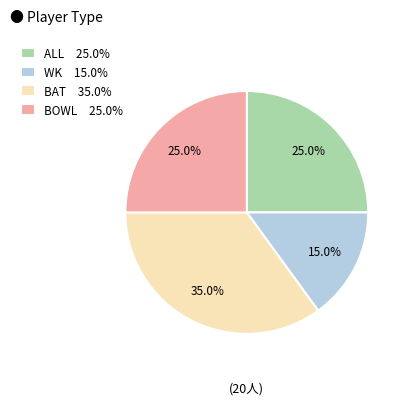

Which slice is the smallest?

WK